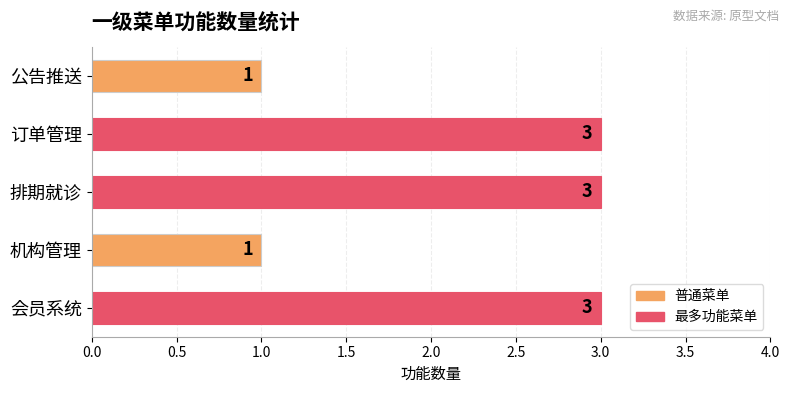

The value at 公告推送 is 1. True or false?

True